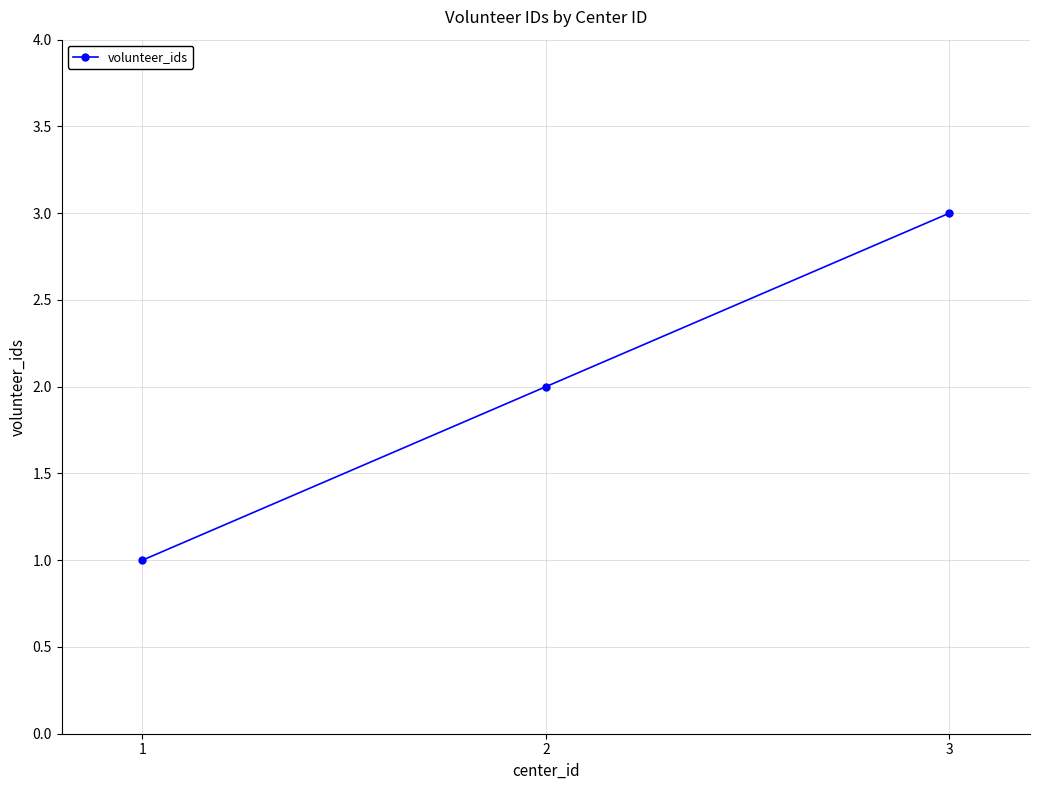

Count the number of categories in the chart.

3